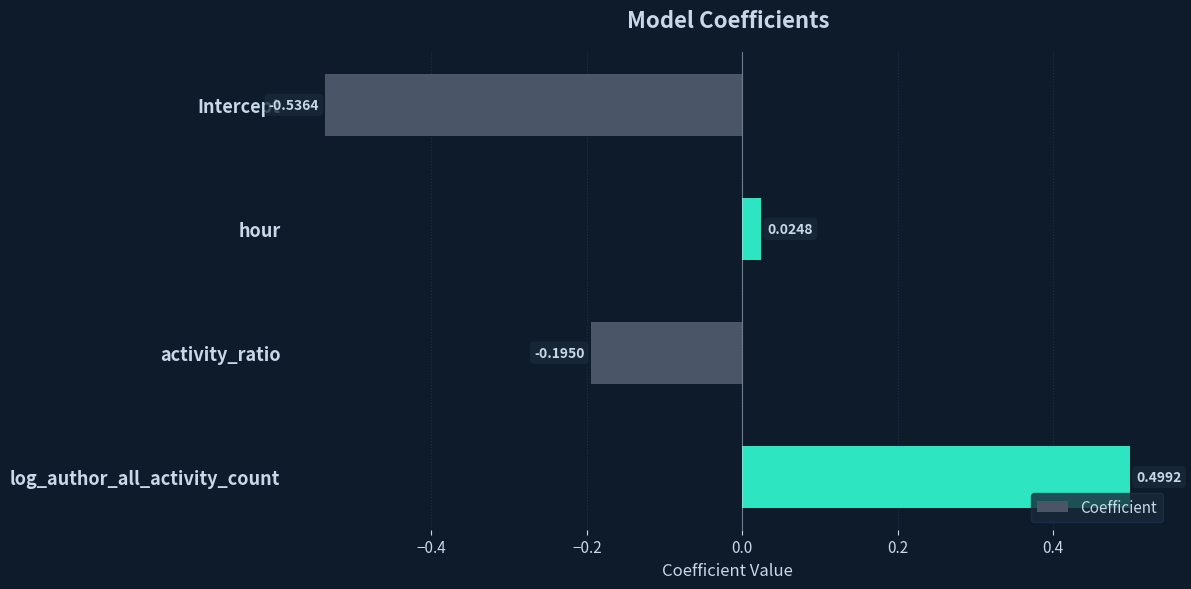

Rank the categories by value from highest to lowest.

log_author_all_activity_count, hour, activity_ratio, Intercept